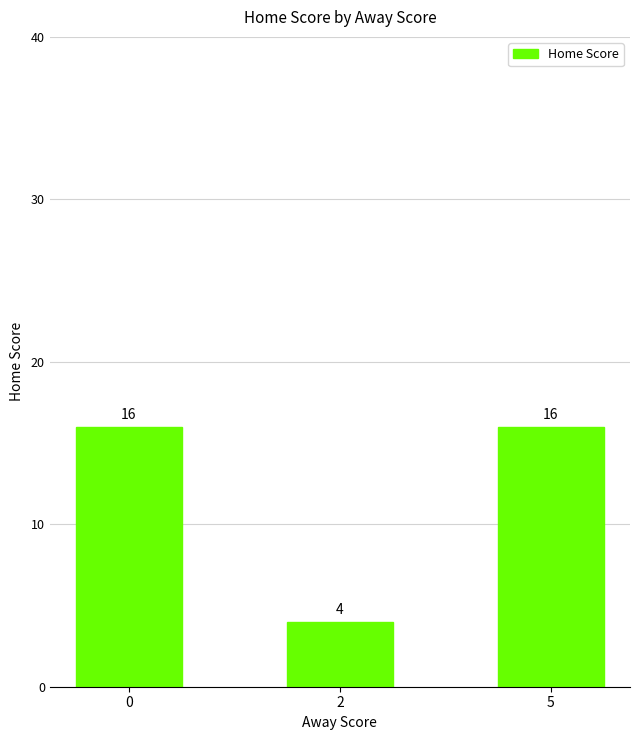

What is the ratio of the value at 0 to the value at 5?

1.0